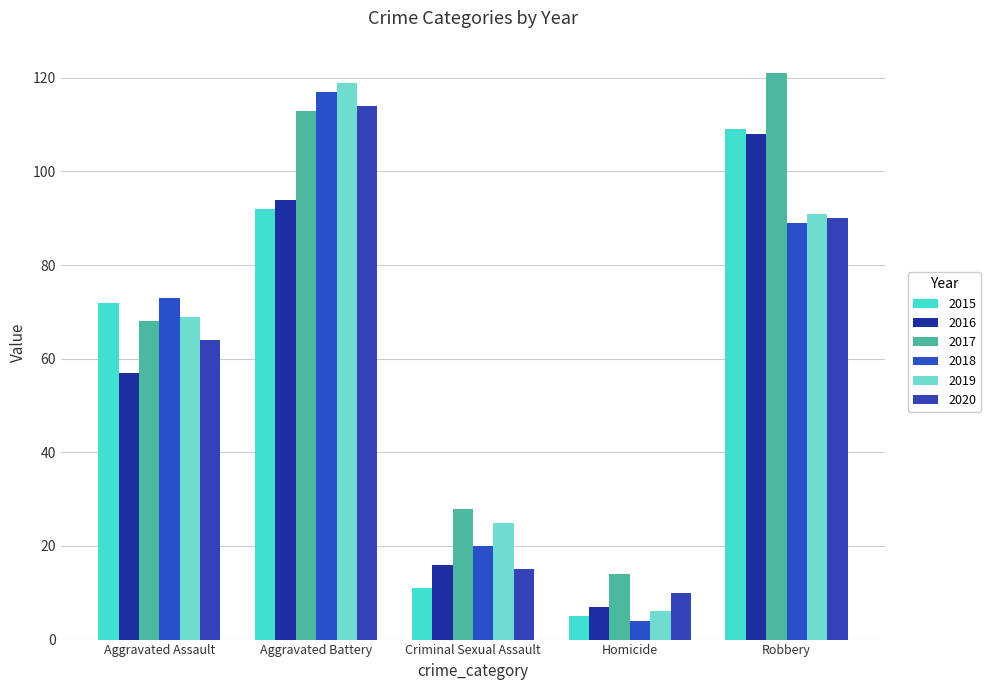

Reading left to right, transcribe all the data shown in this chart.

2015: Aggravated Assault=72	Aggravated Battery=92	Criminal Sexual Assault=11	Homicide=5	Robbery=109
2016: Aggravated Assault=57	Aggravated Battery=94	Criminal Sexual Assault=16	Homicide=7	Robbery=108
2017: Aggravated Assault=68	Aggravated Battery=113	Criminal Sexual Assault=28	Homicide=14	Robbery=121
2018: Aggravated Assault=73	Aggravated Battery=117	Criminal Sexual Assault=20	Homicide=4	Robbery=89
2019: Aggravated Assault=69	Aggravated Battery=119	Criminal Sexual Assault=25	Homicide=6	Robbery=91
2020: Aggravated Assault=64	Aggravated Battery=114	Criminal Sexual Assault=15	Homicide=10	Robbery=90